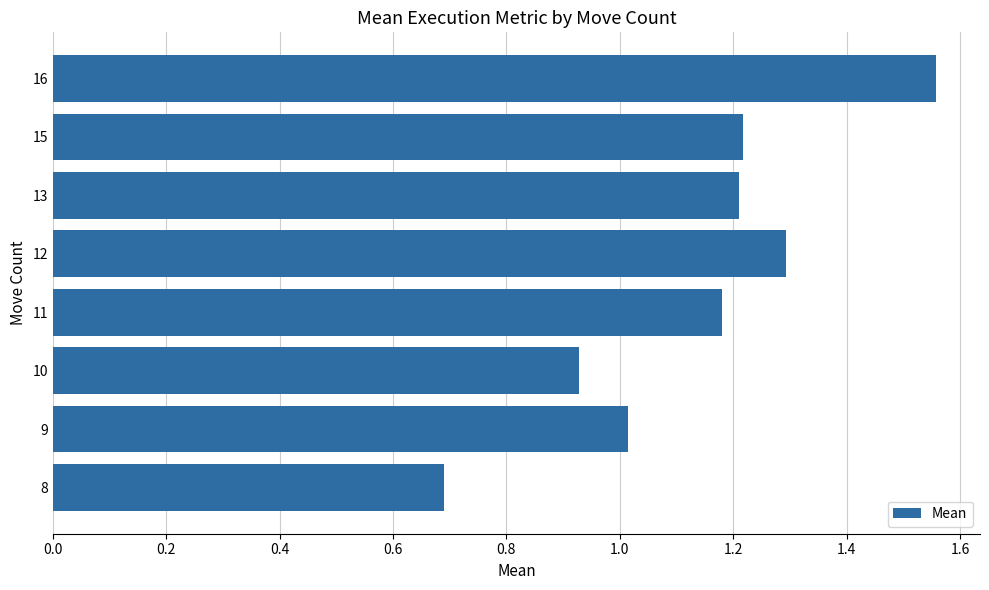

What is the average value?

1.1